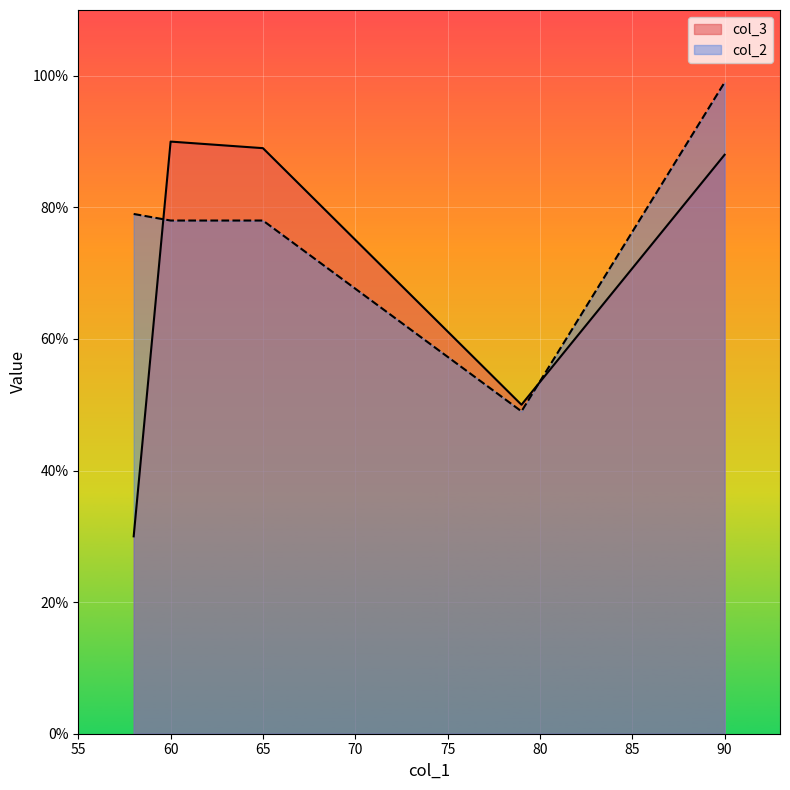

What is the average value of the col_2 series?

77